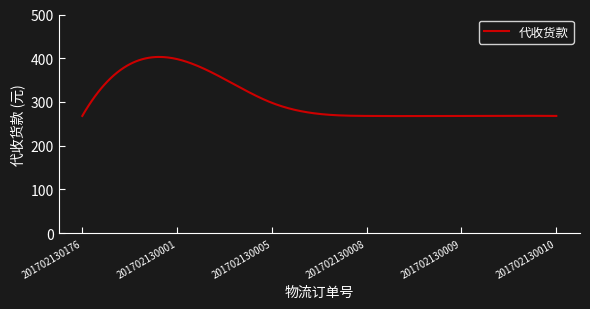

What is the difference between the maximum and minimum values?

135.2